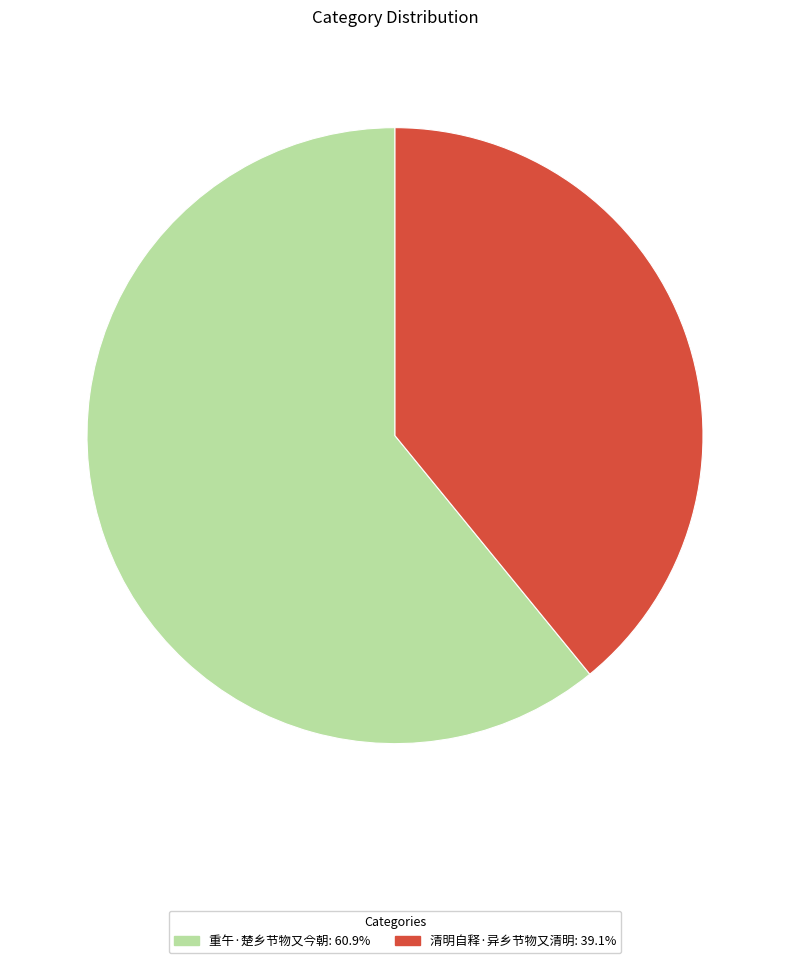

Between 重午·楚乡节物又今朝 and 清明自释·异乡节物又清明, which is larger?

重午·楚乡节物又今朝